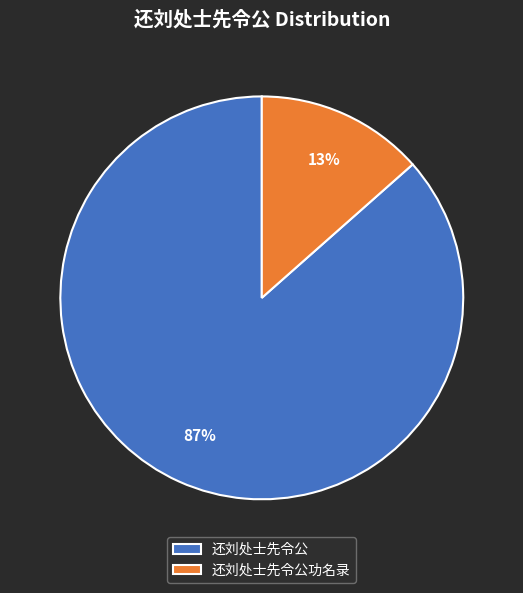

Between 还刘处士先令公功名录 and 还刘处士先令公, which is larger?

还刘处士先令公